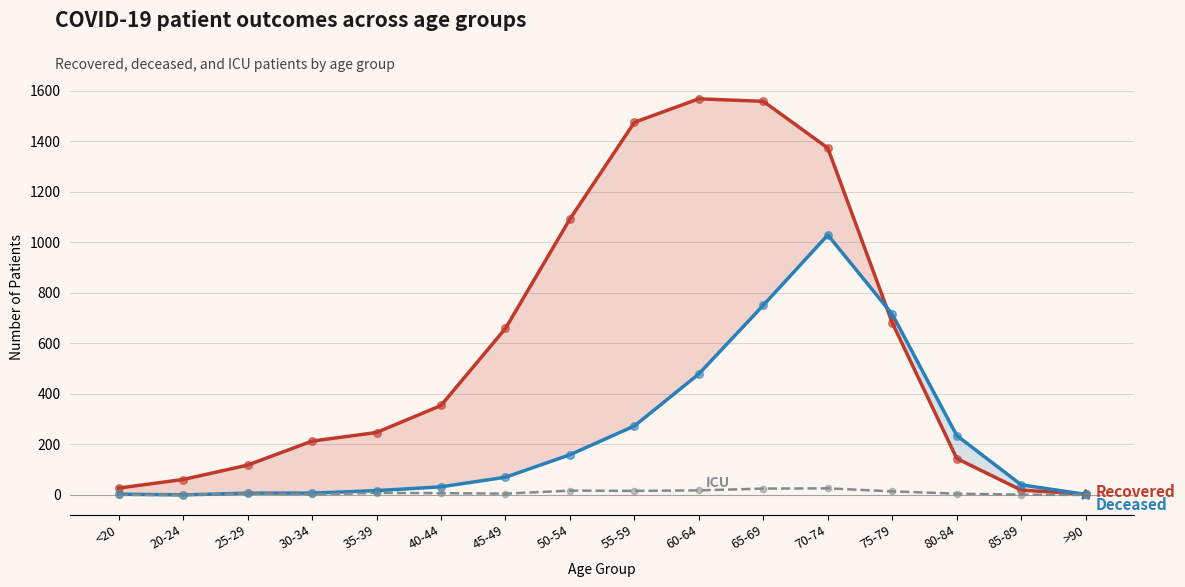

At which category is the sum across all series the highest?

70-74